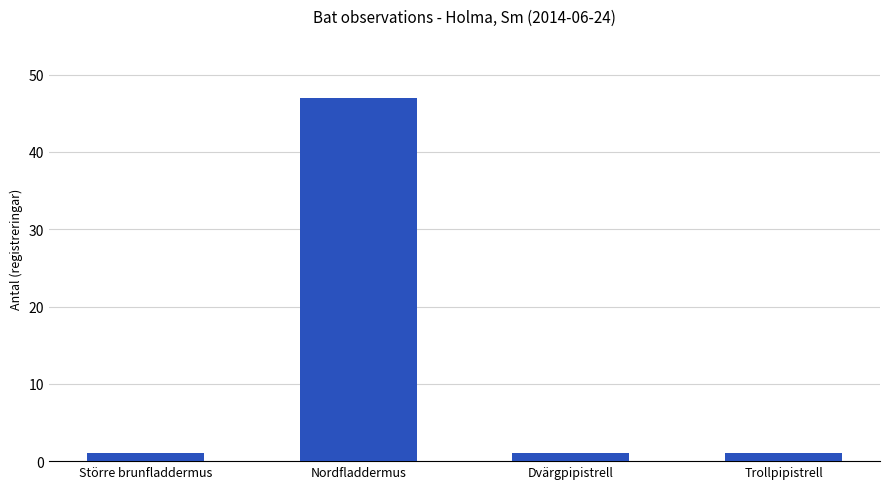

What position from the right is Större brunfladdermus?

4